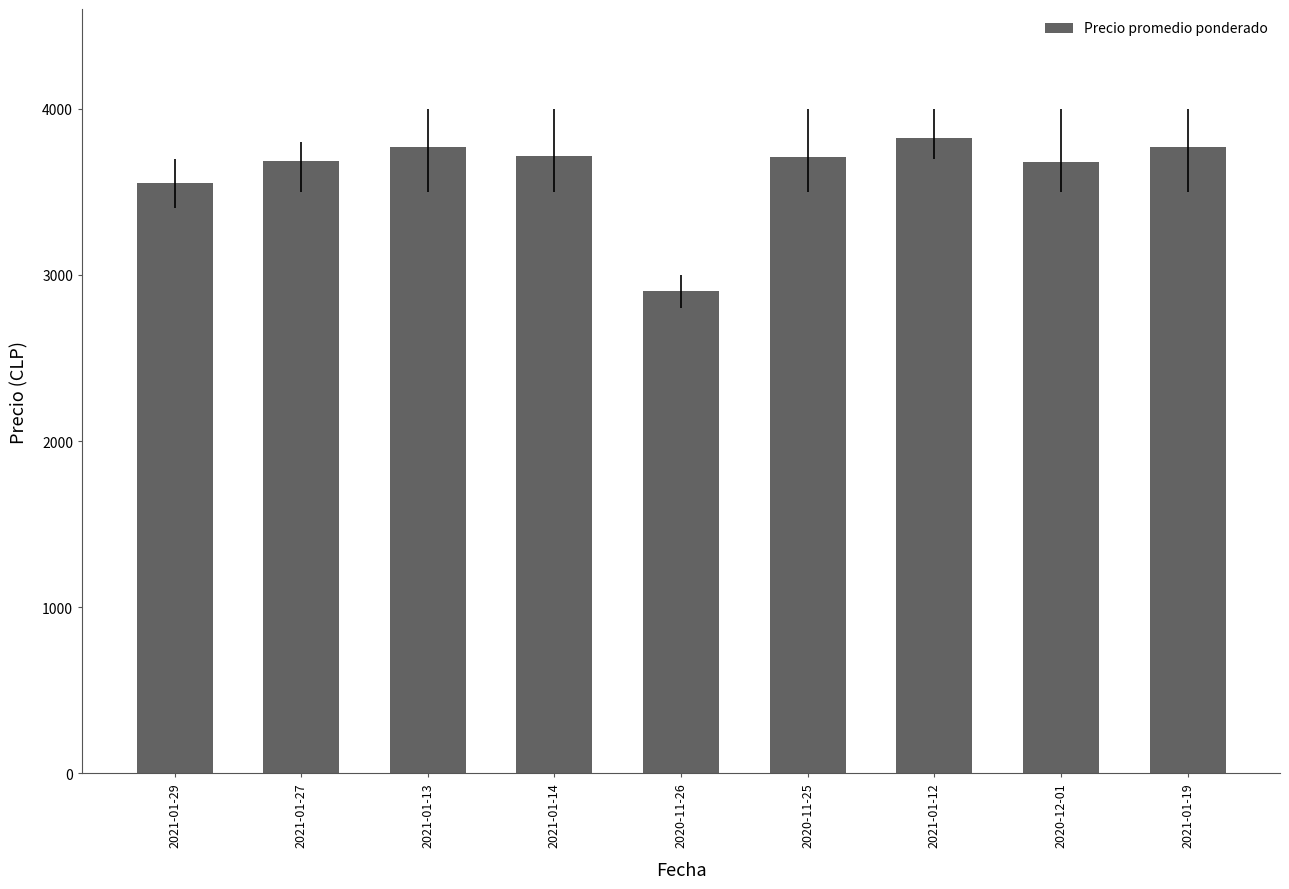

What is the label of the 6th bar from the right?

2021-01-14